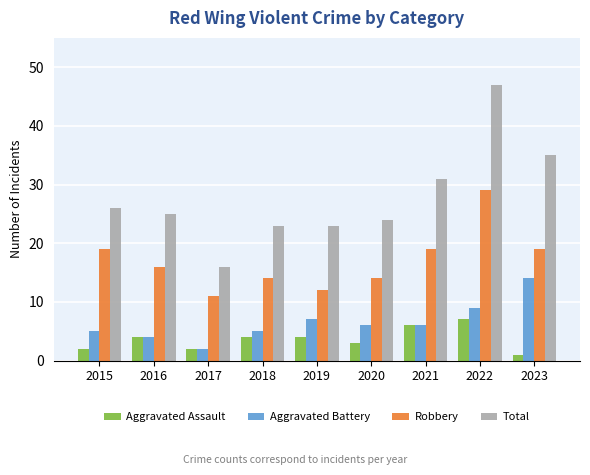

What is the difference between the maximum and second lowest values in the Total series?

24